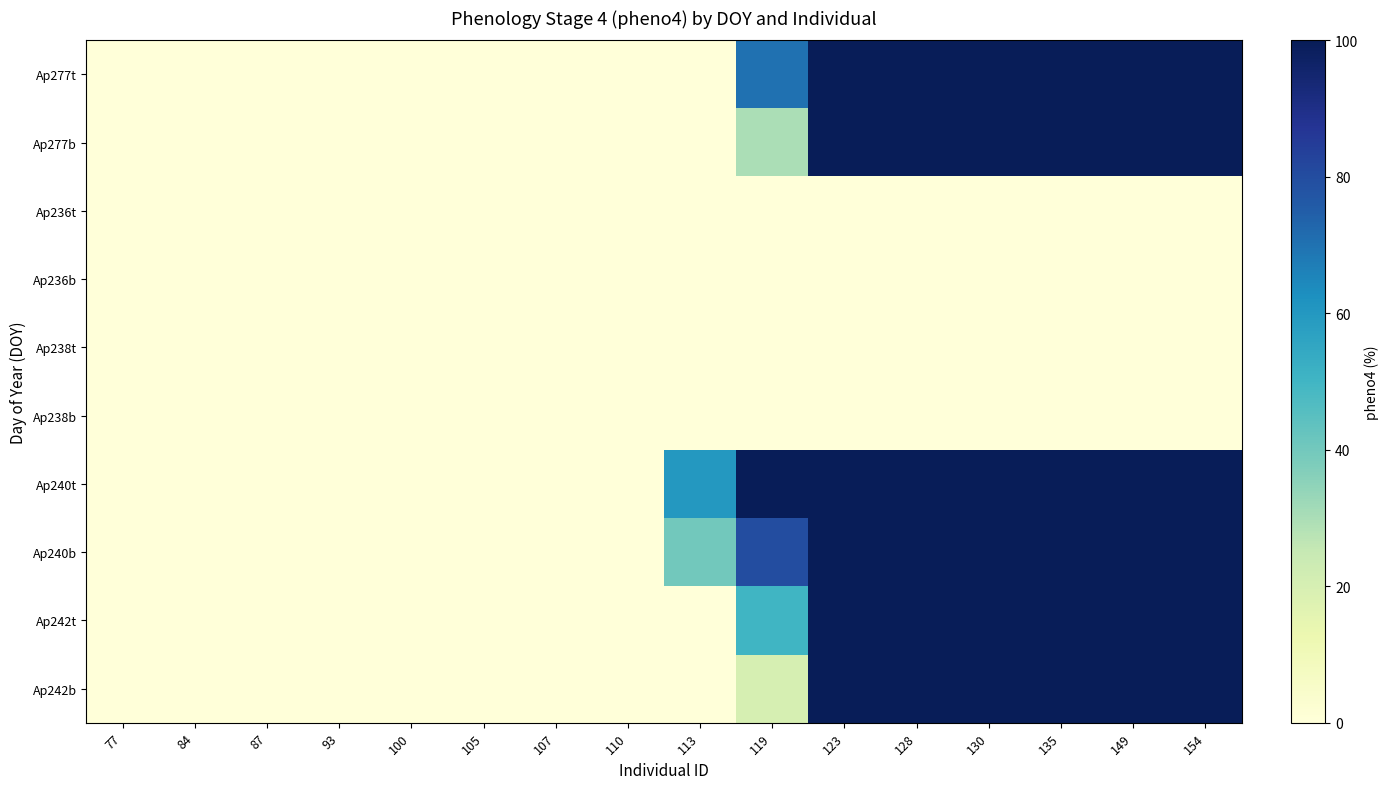

Reading right to left, what are all the values shown in this chart?

Ap277t: 154=100	149=100	135=100	130=100	128=100	123=100	119=70	113=0	110=0	107=0	105=0	100=0	93=0	87=0	84=0	77=0
Ap277b: 154=100	149=100	135=100	130=100	128=100	123=100	119=30	113=0	110=0	107=0	105=0	100=0	93=0	87=0	84=0	77=0
Ap236t: 154=0	149=0	135=0	130=0	128=0	123=0	119=0	113=0	110=0	107=0	105=0	100=0	93=0	87=0	84=0	77=0
Ap236b: 154=0	149=0	135=0	130=0	128=0	123=0	119=0	113=0	110=0	107=0	105=0	100=0	93=0	87=0	84=0	77=0
Ap238t: 154=0	149=0	135=0	130=0	128=0	123=0	119=0	113=0	110=0	107=0	105=0	100=0	93=0	87=0	84=0	77=0
Ap238b: 154=0	149=0	135=0	130=0	128=0	123=0	119=0	113=0	110=0	107=0	105=0	100=0	93=0	87=0	84=0	77=0
Ap240t: 154=100	149=100	135=100	130=100	128=100	123=100	119=100	113=60	110=0	107=0	105=0	100=0	93=0	87=0	84=0	77=0
Ap240b: 154=100	149=100	135=100	130=100	128=100	123=100	119=80	113=40	110=0	107=0	105=0	100=0	93=0	87=0	84=0	77=0
Ap242t: 154=100	149=100	135=100	130=100	128=100	123=100	119=50	113=0	110=0	107=0	105=0	100=0	93=0	87=0	84=0	77=0
Ap242b: 154=100	149=100	135=100	130=100	128=100	123=100	119=20	113=0	110=0	107=0	105=0	100=0	93=0	87=0	84=0	77=0